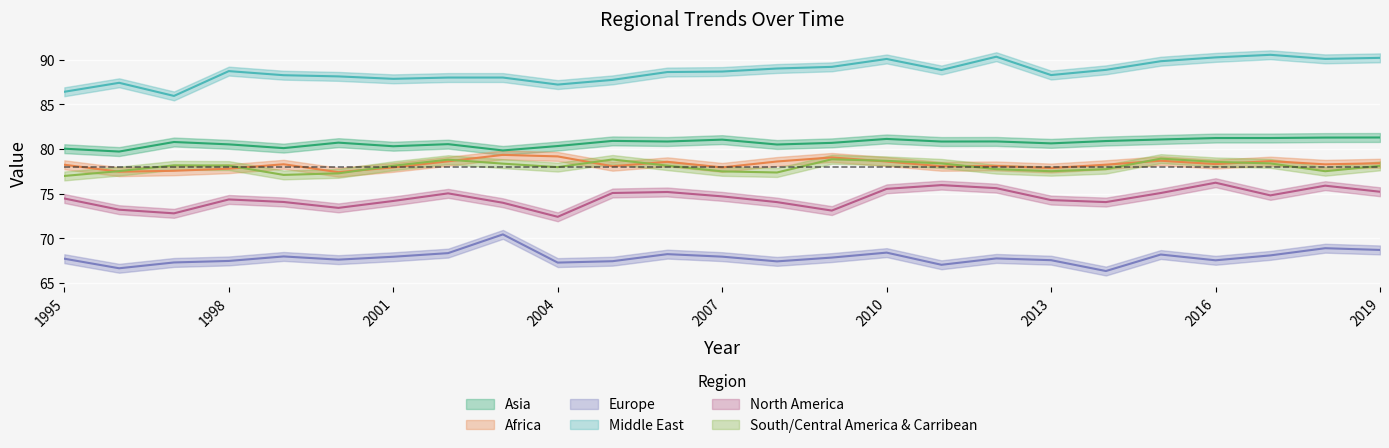

What is the total value across all series at 2008?

466.9